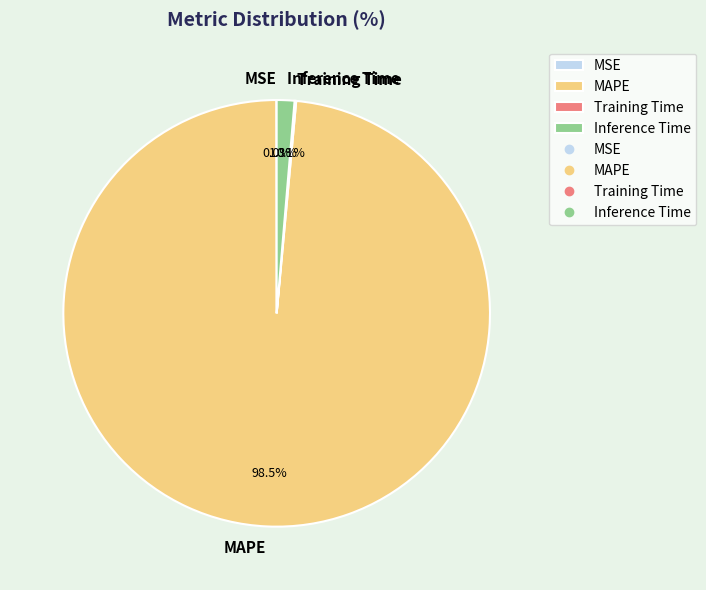

What percentage is NOT represented by Inference Time?

98.7%